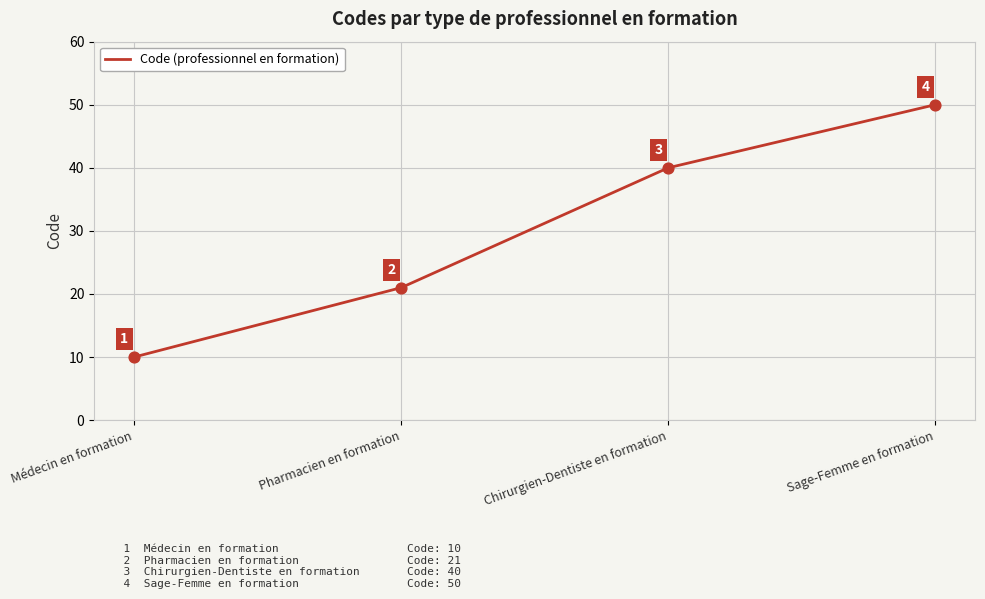

Between Chirurgien-Dentiste en formation and Sage-Femme en formation, which is larger?

Sage-Femme en formation